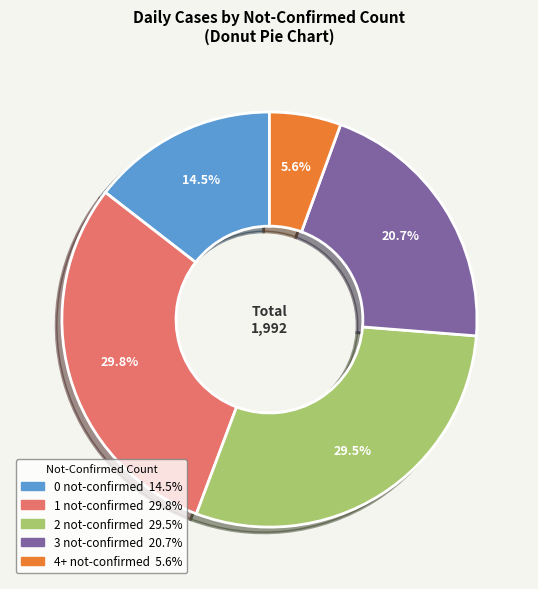

How much of the chart is everything except 2?

70.5%